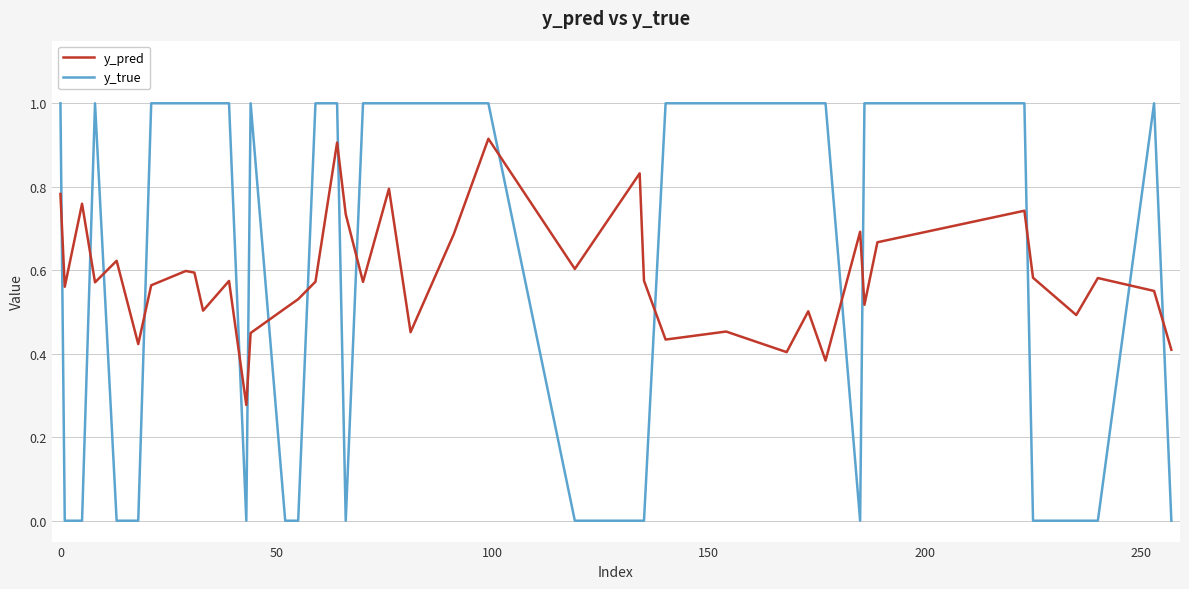

Which series has the widest spread of values?

y_true